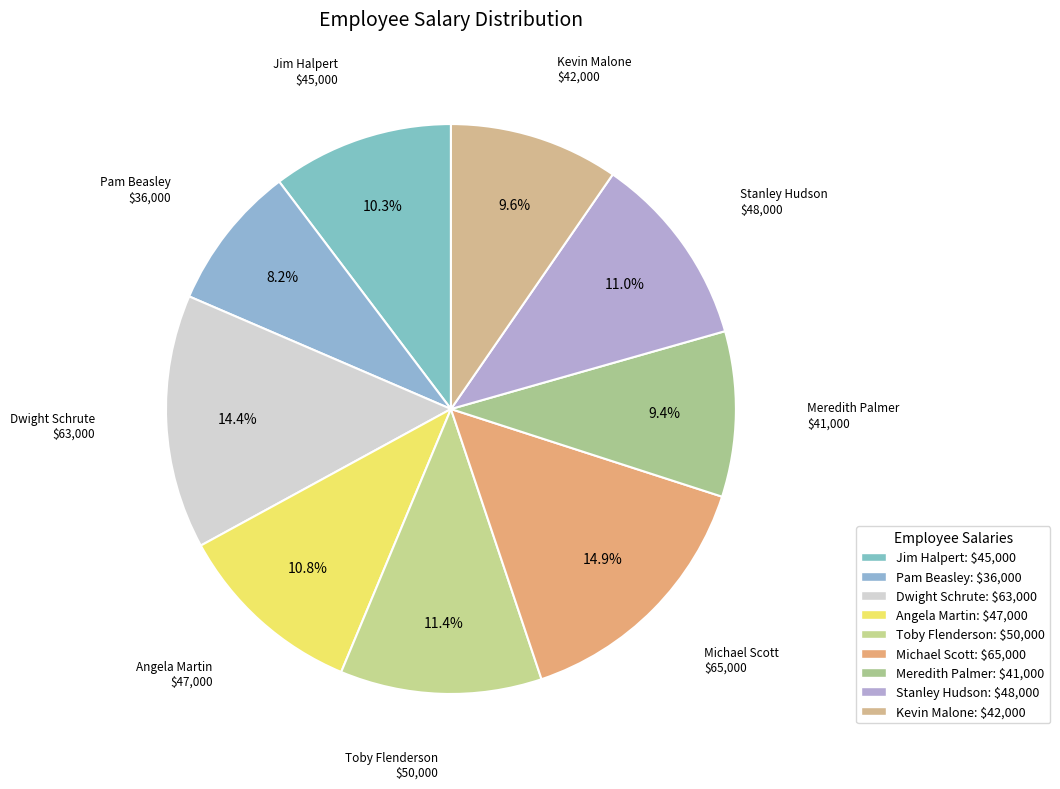

Is it true that Kevin Malone is 10% of the pie?

True